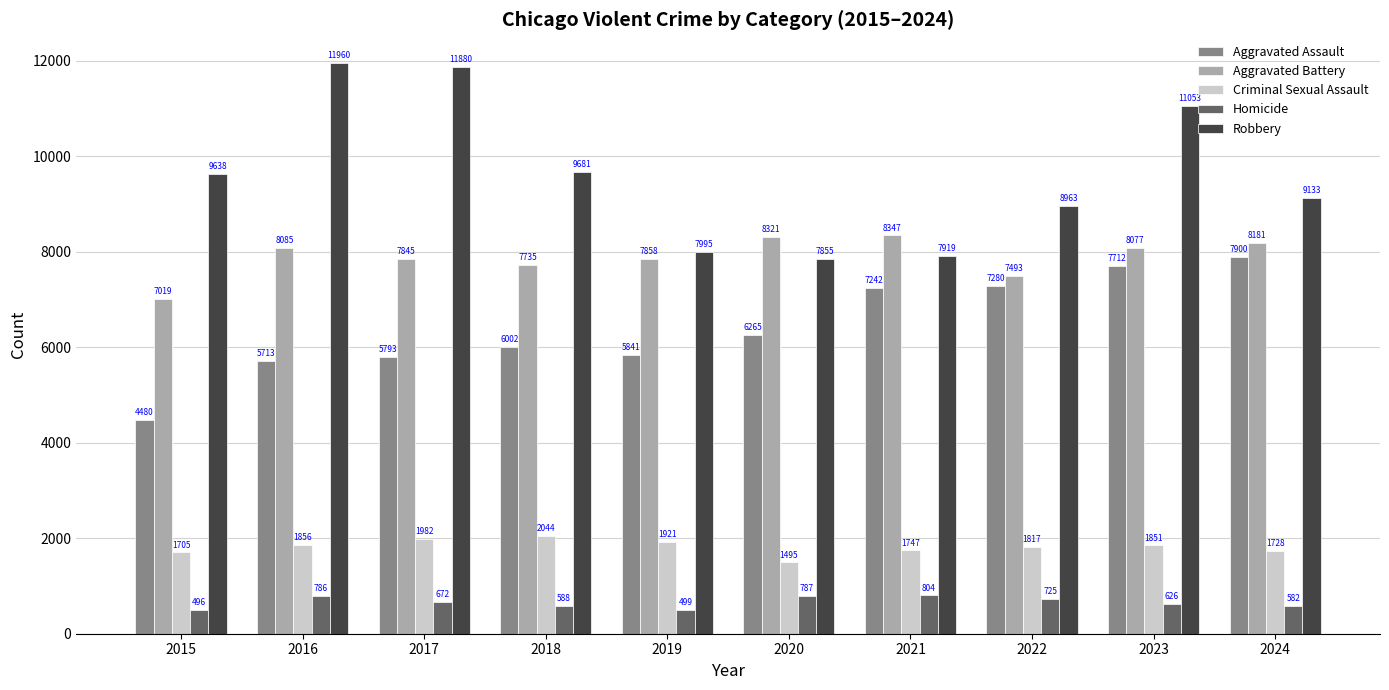

The value of Homicide at 2022 is 725. True or false?

True